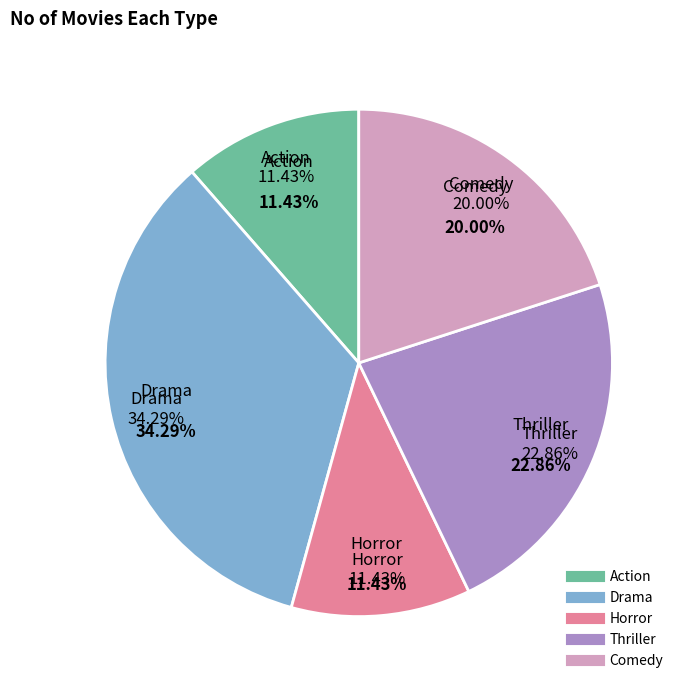

Which slice is the largest?

Drama